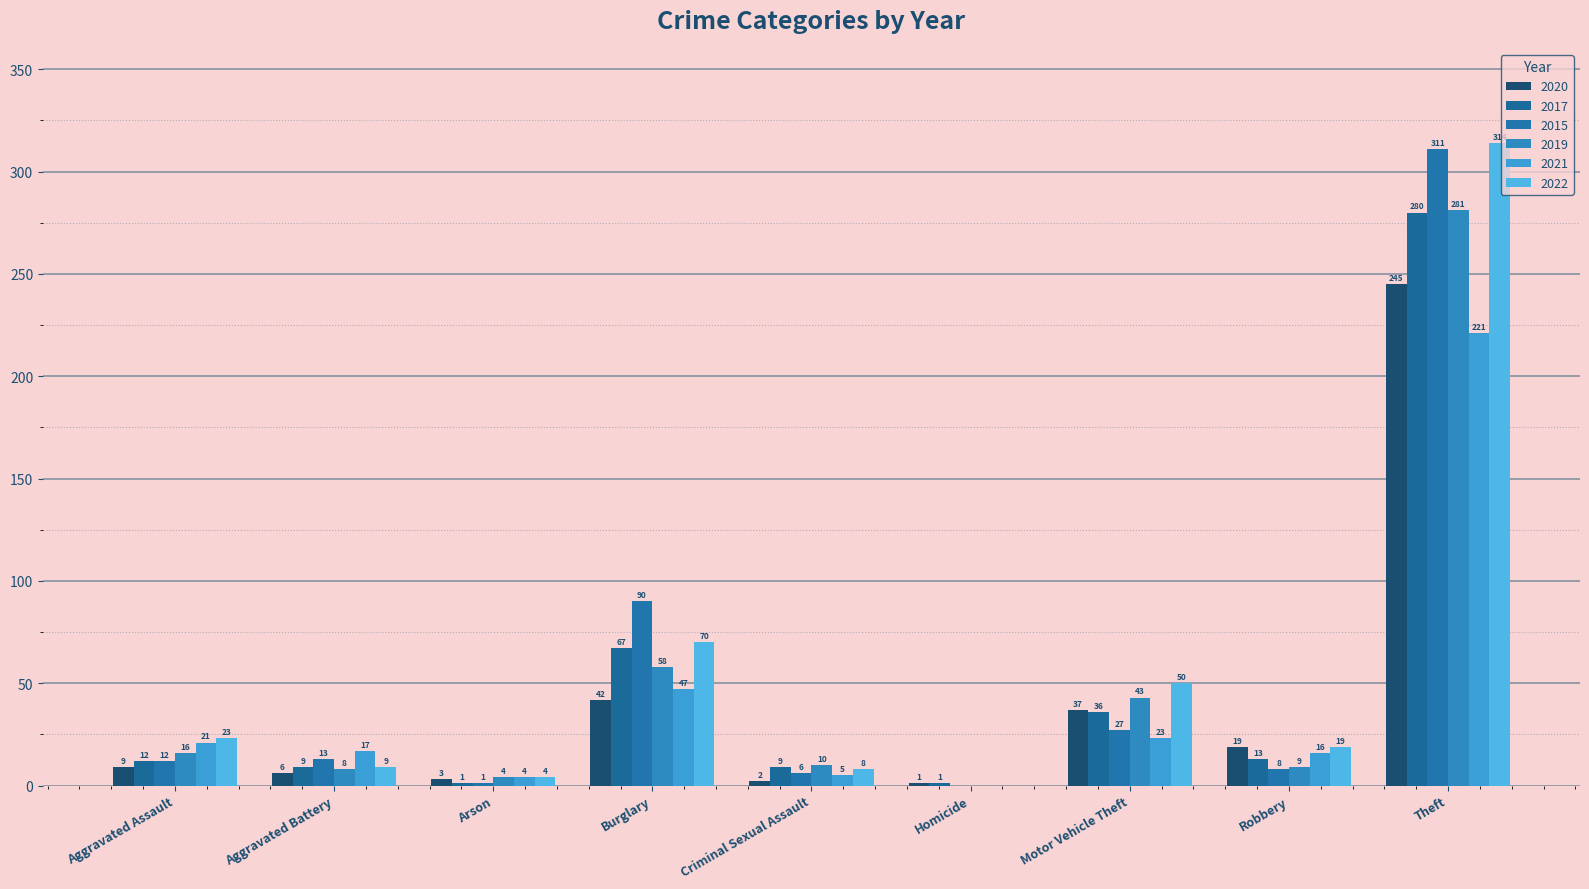

What is the sum of all 2019 values?

429